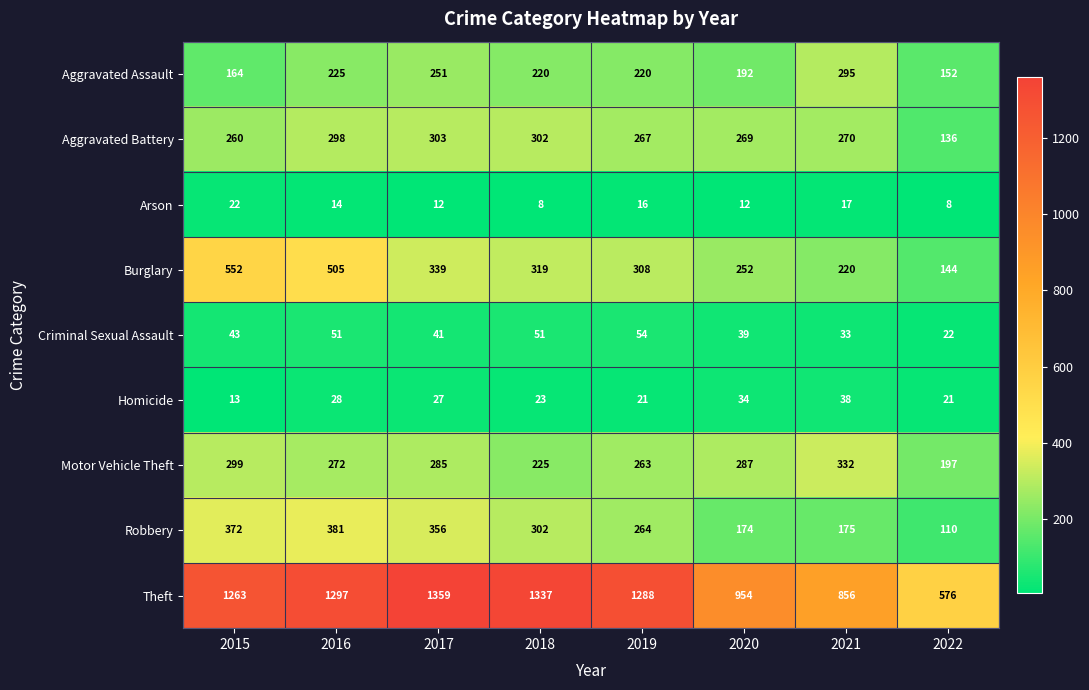

What is the total value across all series at 2019?

2701